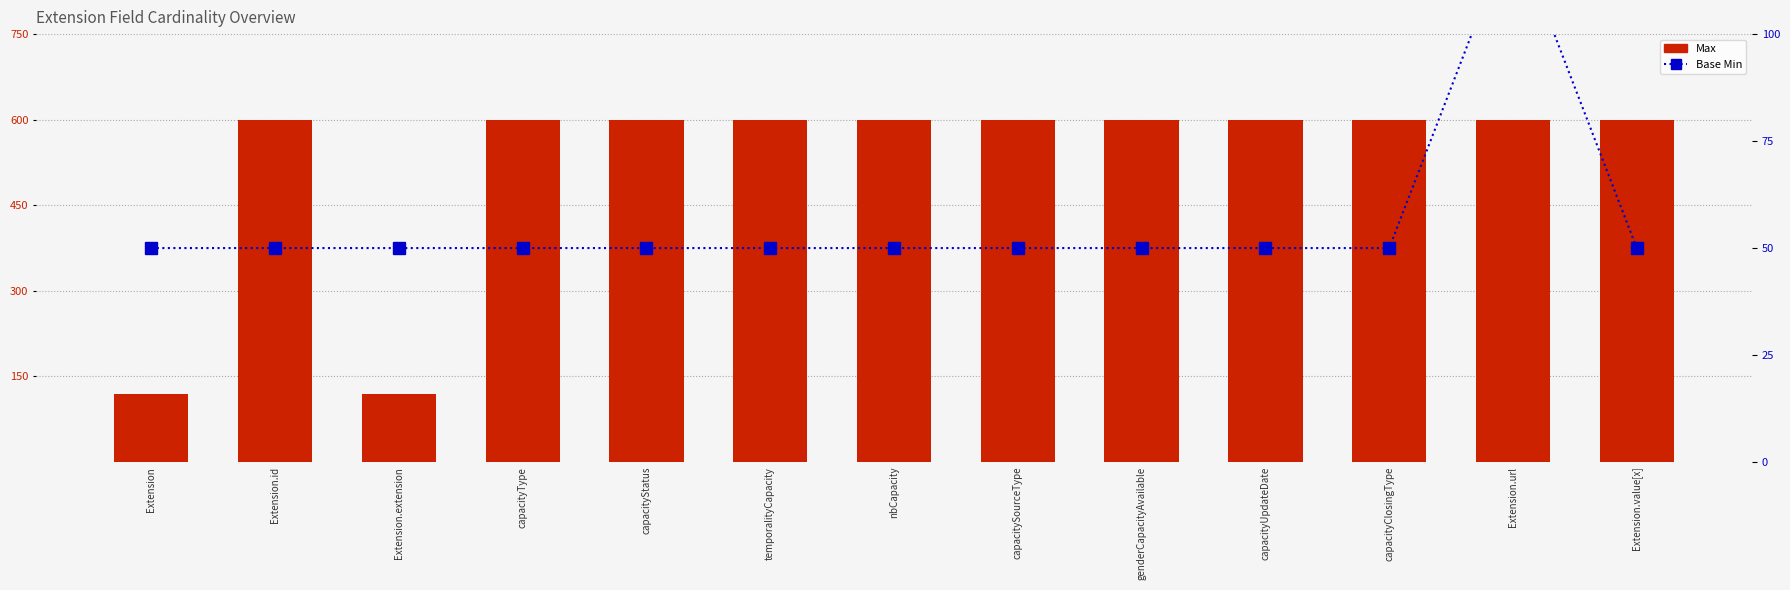

Are the bars horizontal?

No